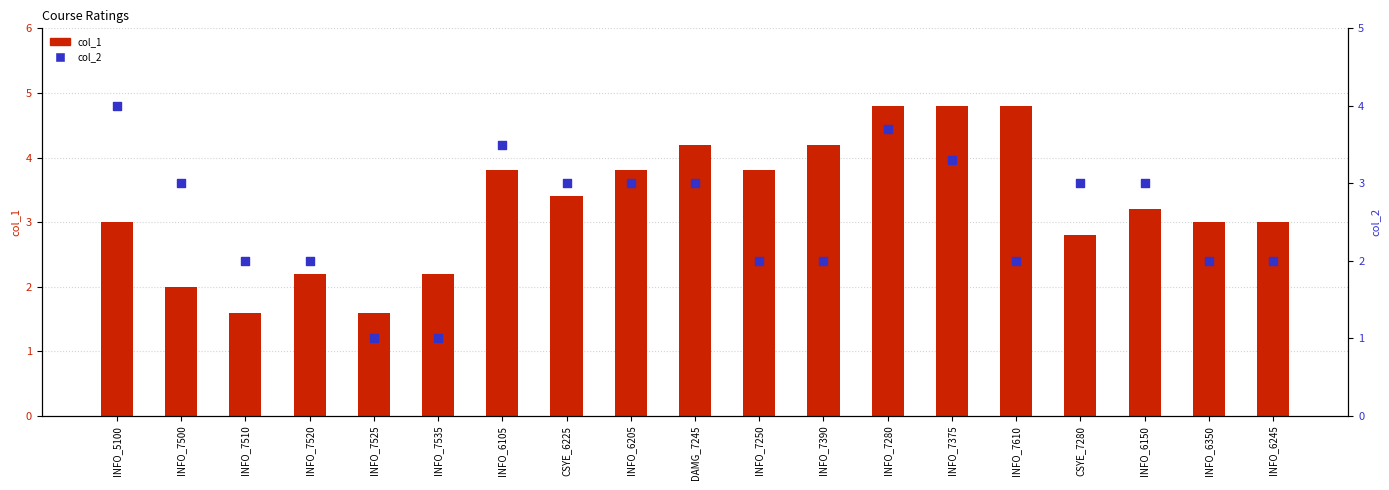

Which series has the largest total across all categories?

col_1